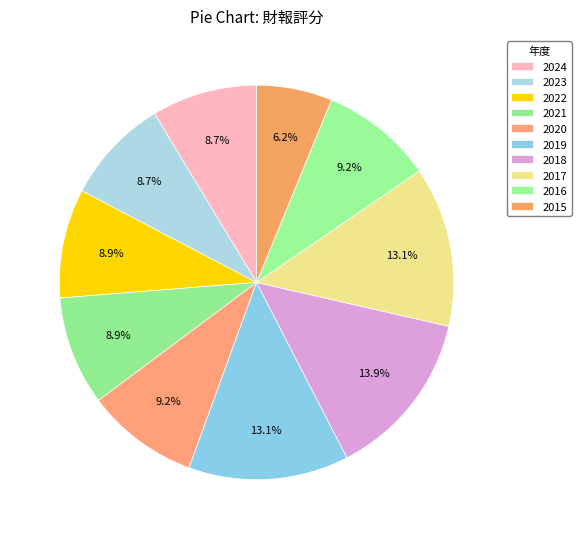

The 2016 slice represents 9% of the pie. True or false?

True